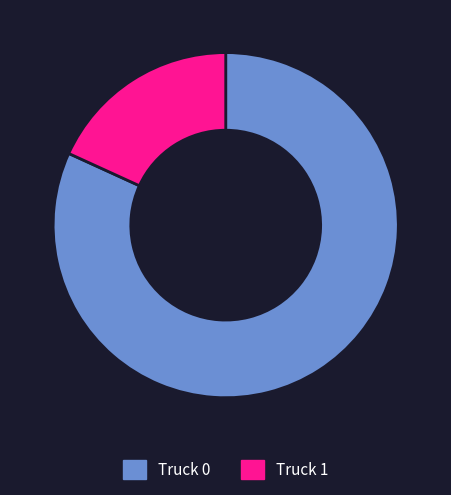

How many segments does this pie chart have?

2